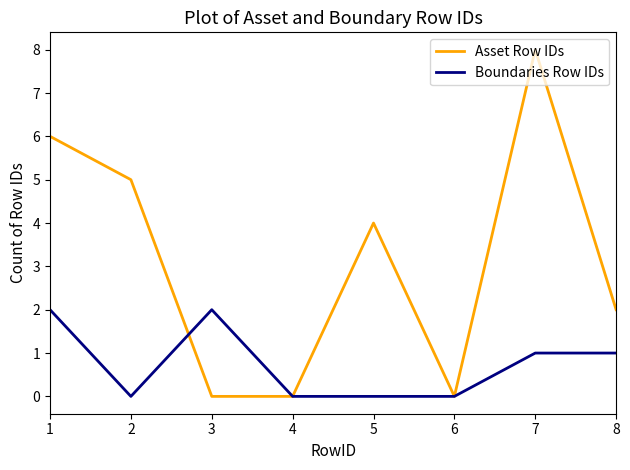

What is the maximum value shown in the chart?

8